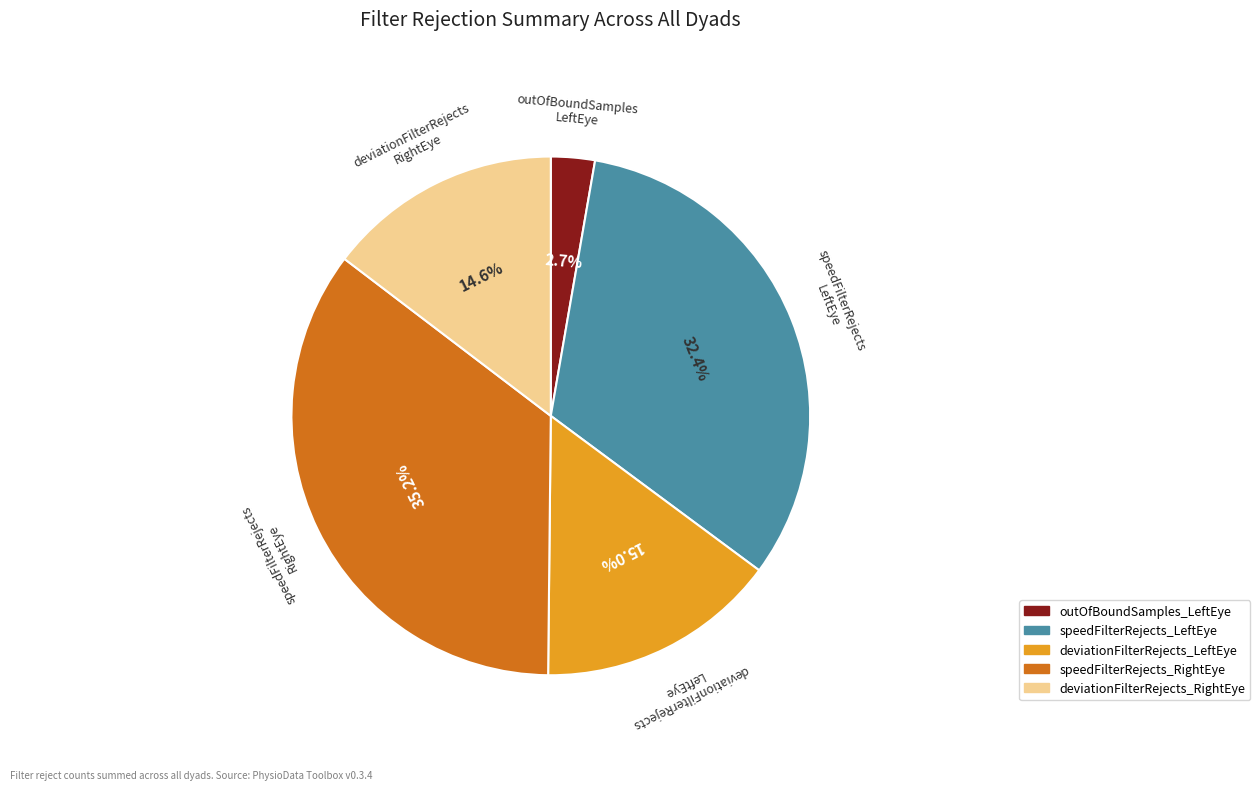

Is there a majority slice in this chart?

No